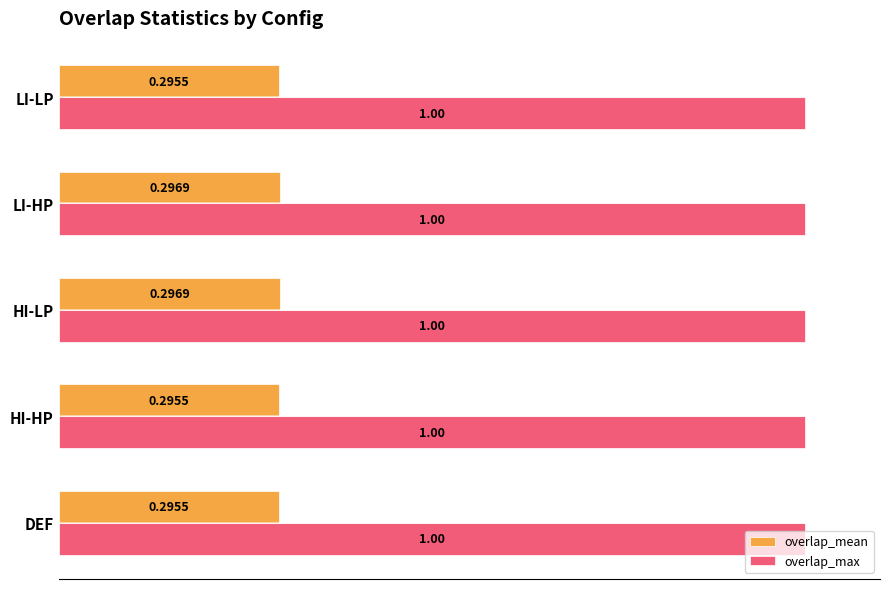

What is the sum of the overlap_mean values at HI-LP and DEF?

0.6